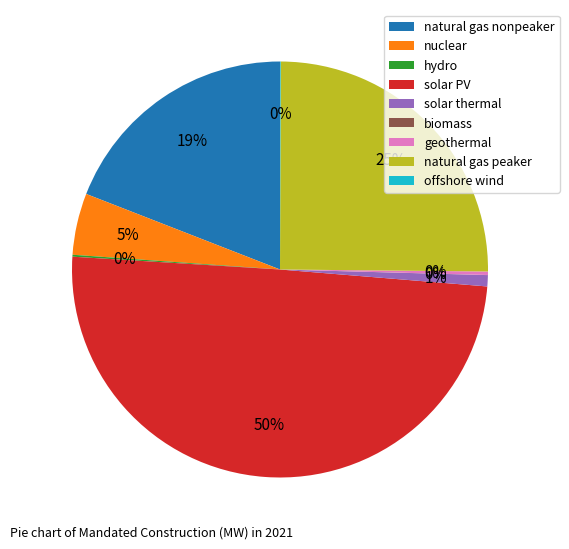

True or false: natural gas peaker accounts for 25% of the total.

True